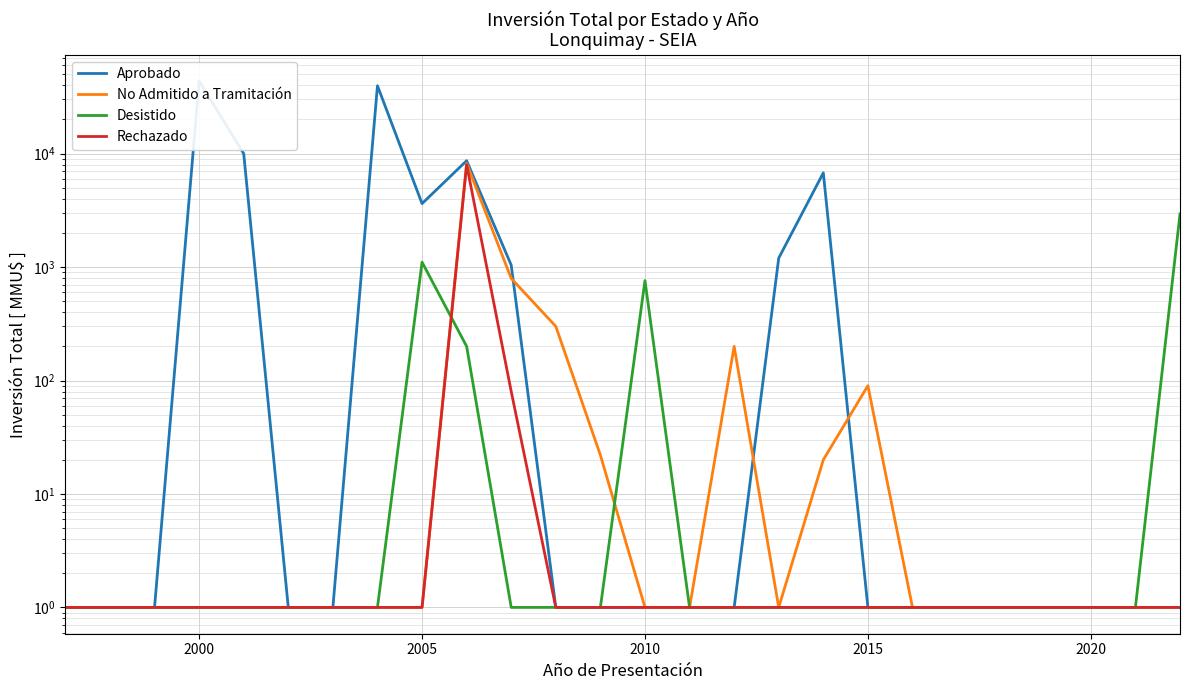

Reading right to left, list all the values displayed in this chart.

Aprobado: 1	1	1	1	1	1	1	1	6770	1200	1	1	1	1	1	1040	8660	3625	39641	1	1	10000	43571	1	1	1
No Admitido a Tramitación: 1	1	1	1	1	1	1	90	20	1	200	1	1	22	300	794	8200	1	1	1	1	1	1	1	1	1
Desistido: 2940	1	1	1	1	1	1	1	1	1	1	1	760	1	1	1	200	1105	1	1	1	1	1	1	1	1
Rechazado: 1	1	1	1	1	1	1	1	1	1	1	1	1	1	1	80	8000	1	1	1	1	1	1	1	1	1